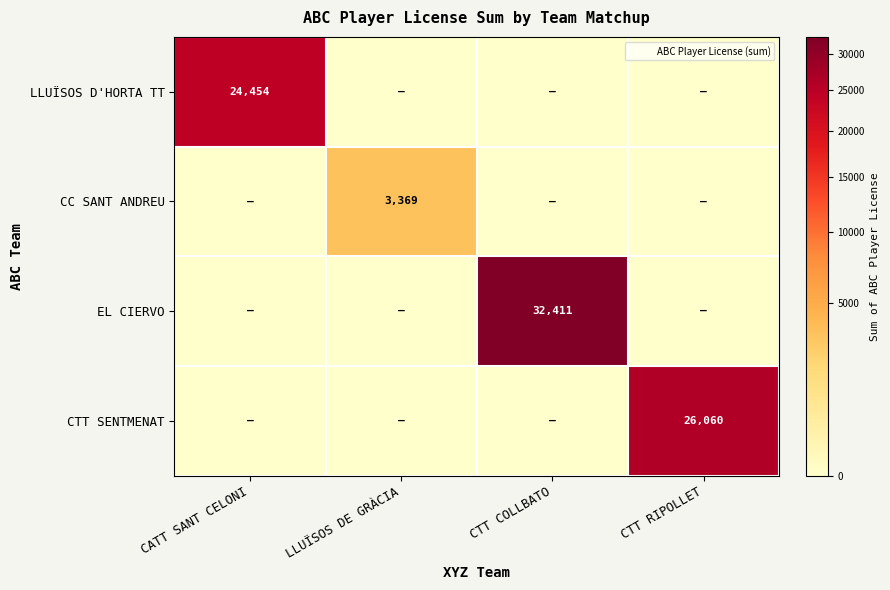

What is the greatest value displayed?

32411